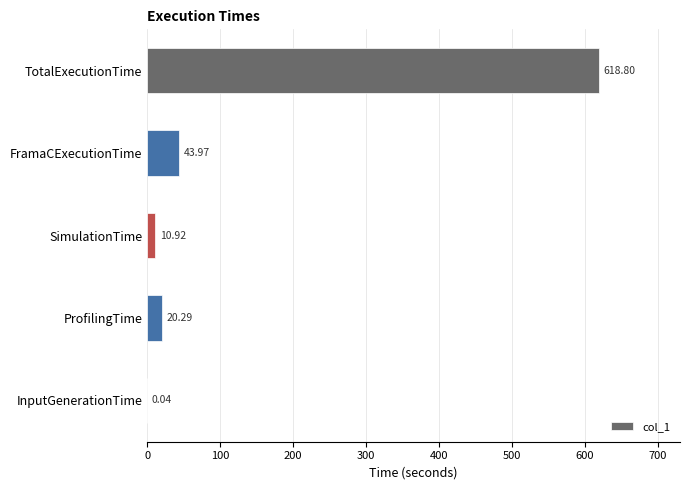

What is the change in value from FramaCExecutionTime to TotalExecutionTime?

+574.8